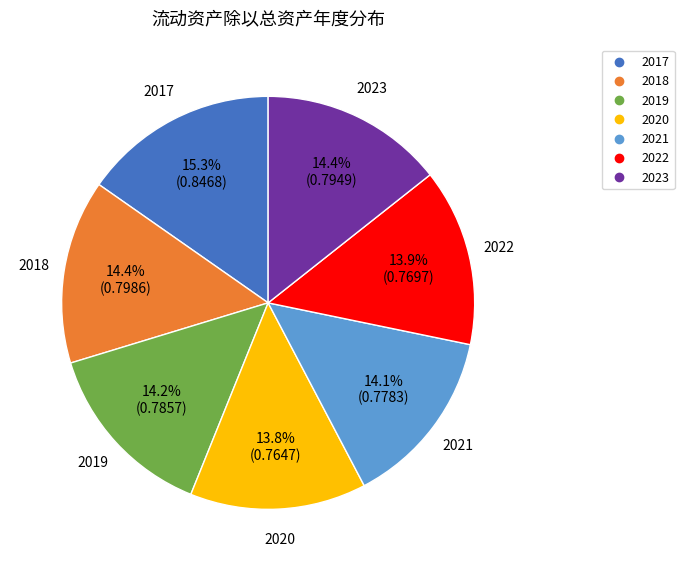

How much of the chart is everything except 2022?

86.1%